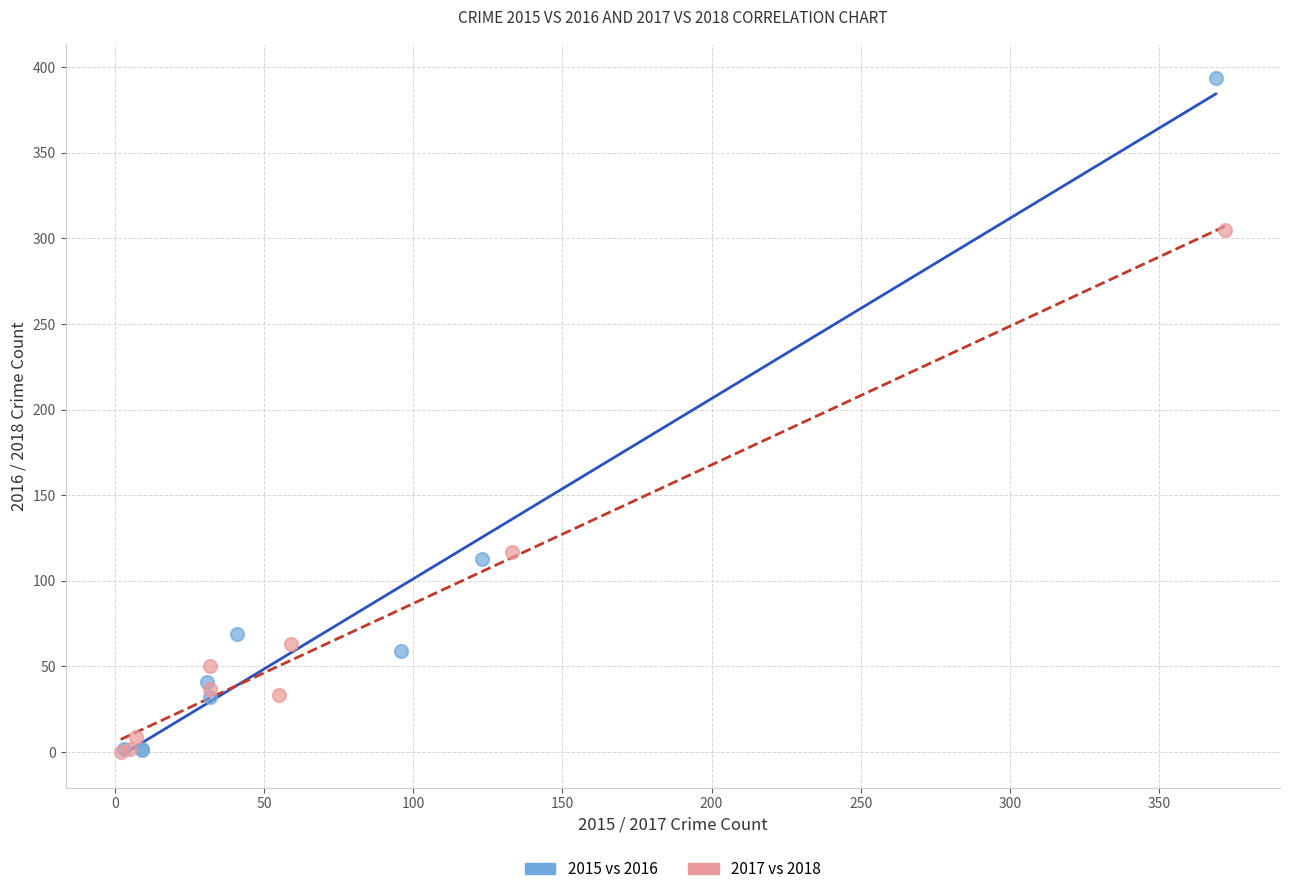

Which series contains the highest Y value?

2015 vs 2016